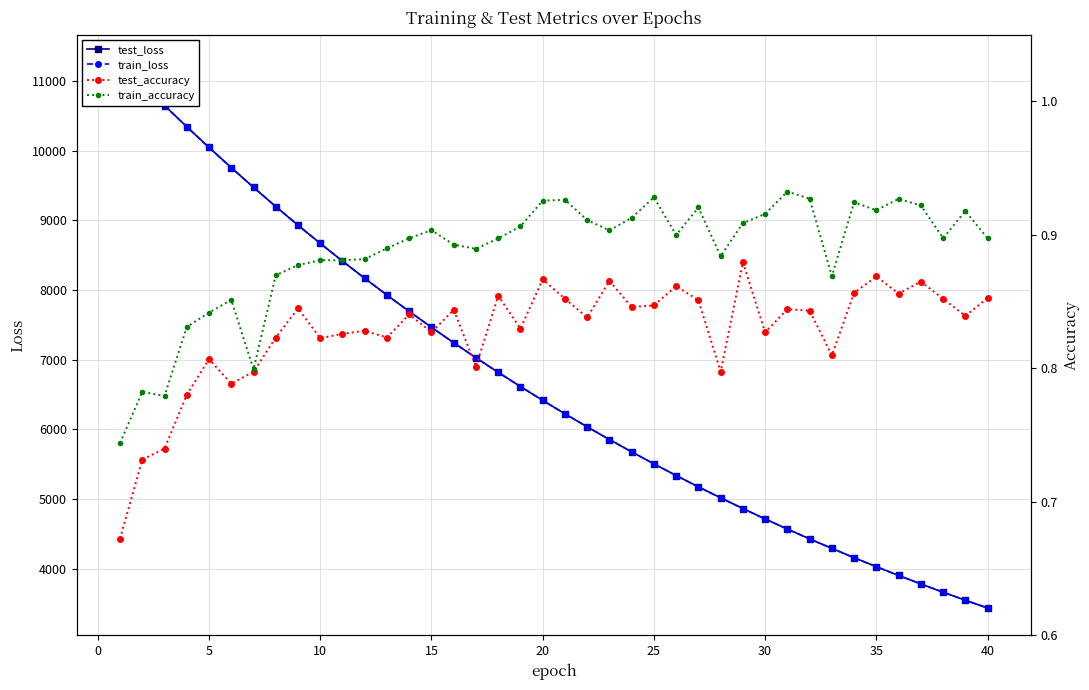

What is the minimum value shown in the chart?

0.7